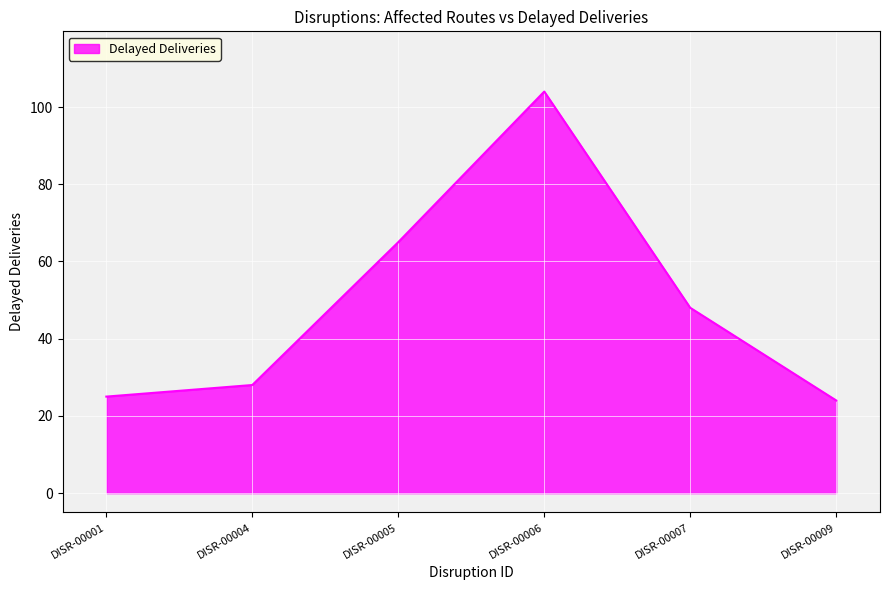

Between DISR-00007 and DISR-00005, which is larger?

DISR-00005